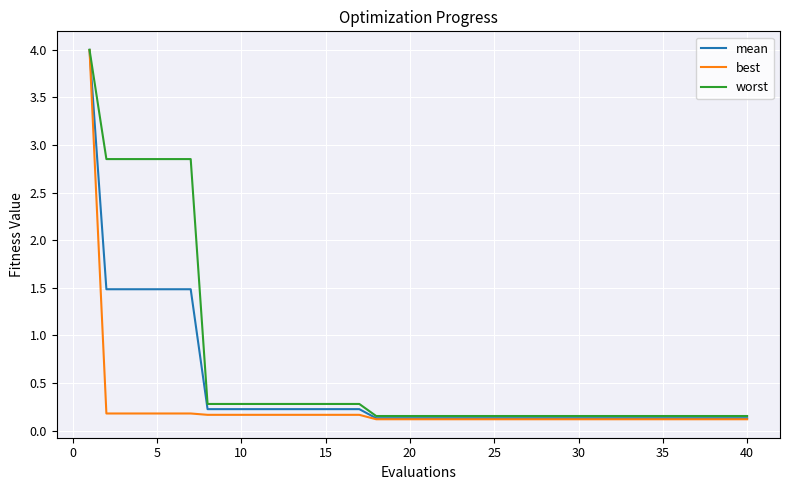

What is the maximum value shown in the chart?

4.0